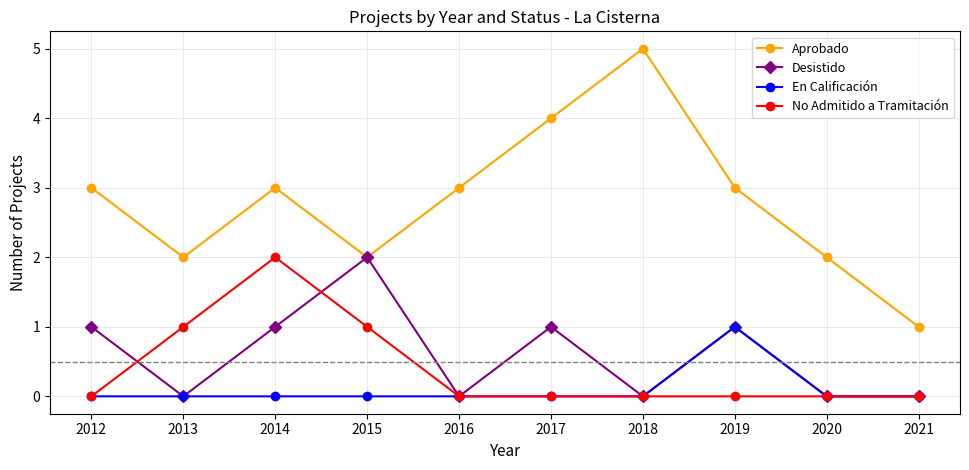

What is the approximate value of Aprobado at 2017?

4